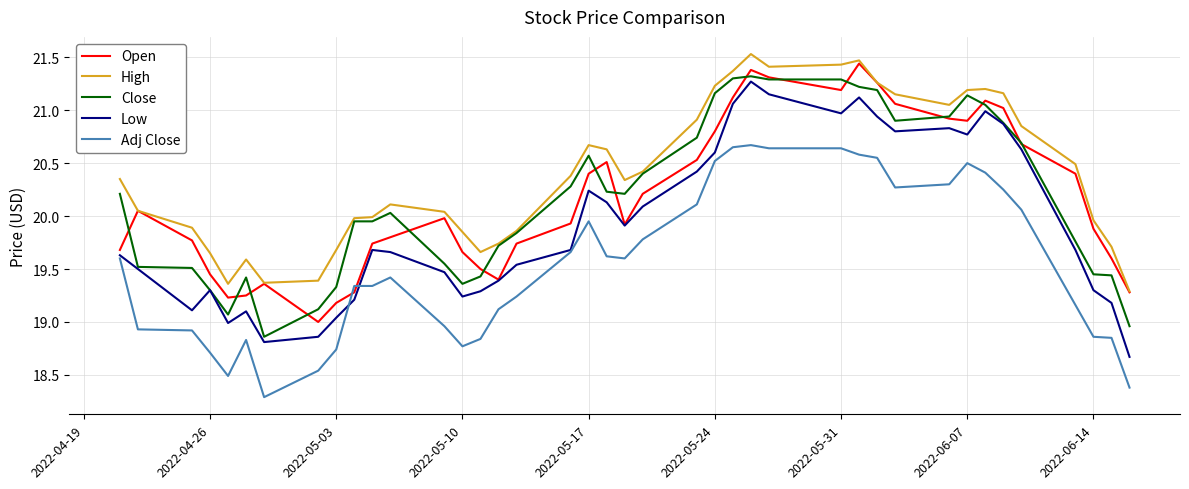

True or false: High and Low intersect in this chart.

False